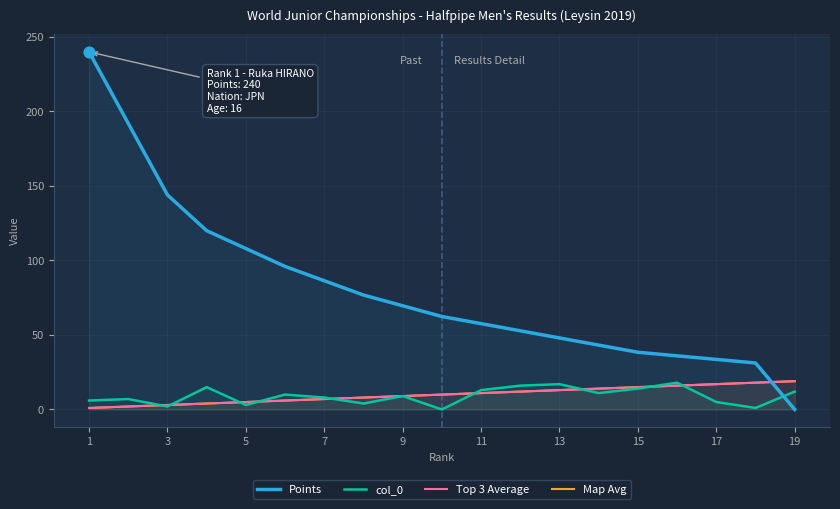

At how many categories does at least one series exceed 194?

1